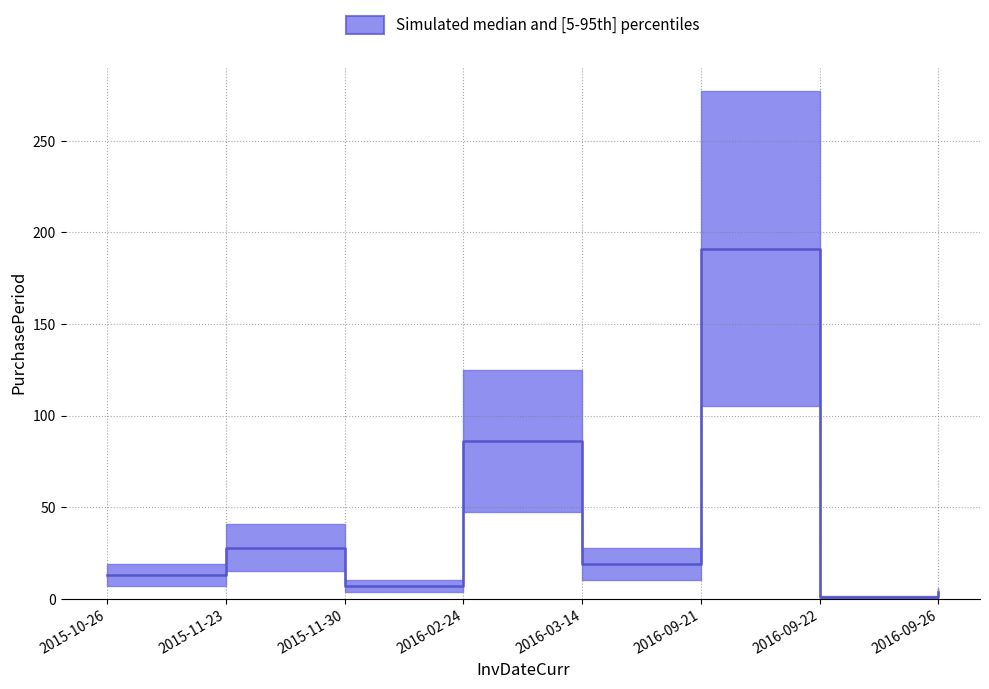

Reading left to right, transcribe all the data shown in this chart.

2015-10-26=13	2015-11-23=28	2015-11-30=7	2016-02-24=86	2016-03-14=19	2016-09-21=191	2016-09-22=1	2016-09-26=4